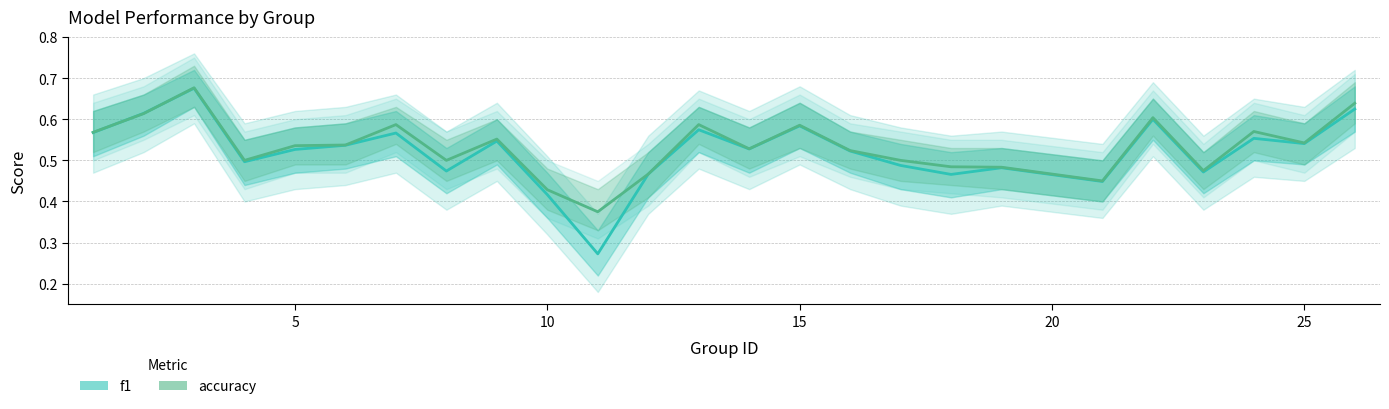

What is the lowest value of the accuracy series?

0.4